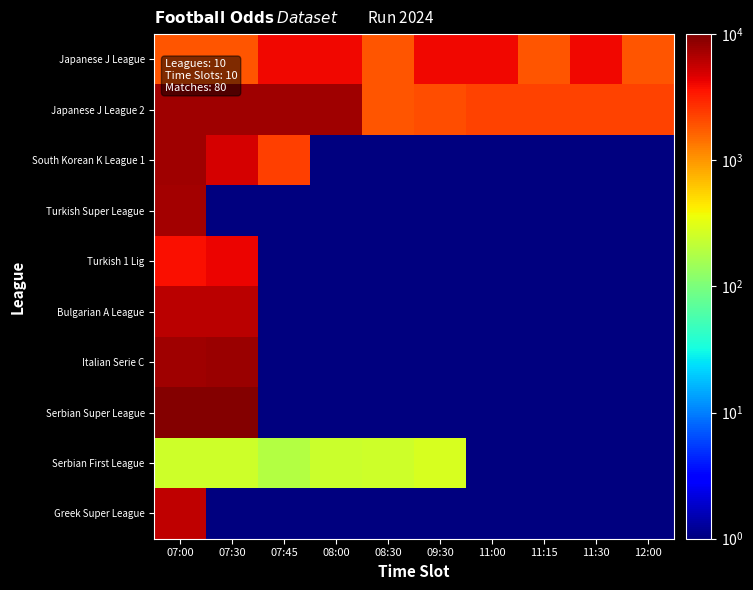

What is the smallest value displayed?

1